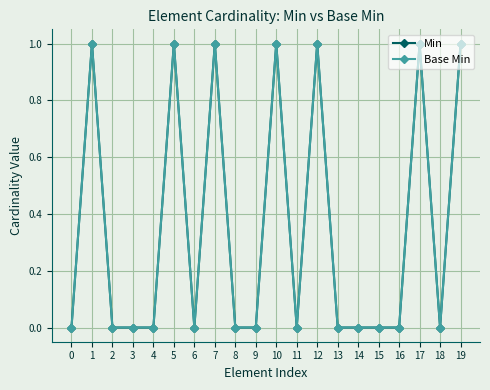

At how many categories does at least one series exceed 0?

7